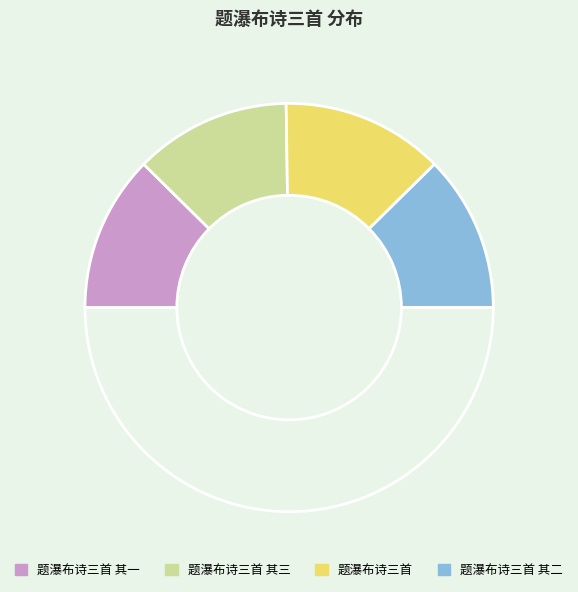

How many slices are in this pie chart?

5